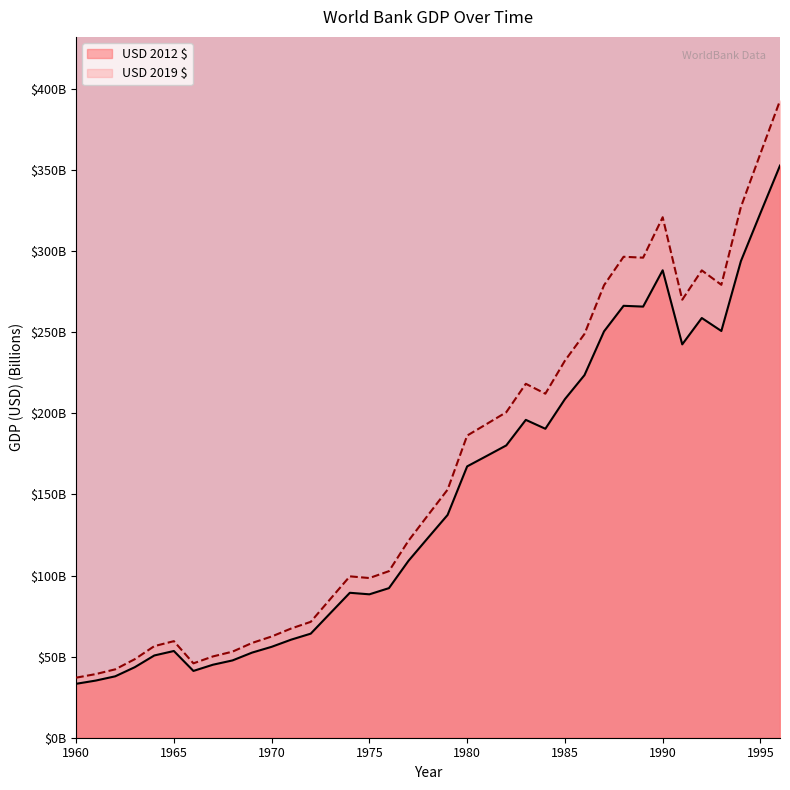

How many lines are shown in the chart?

2